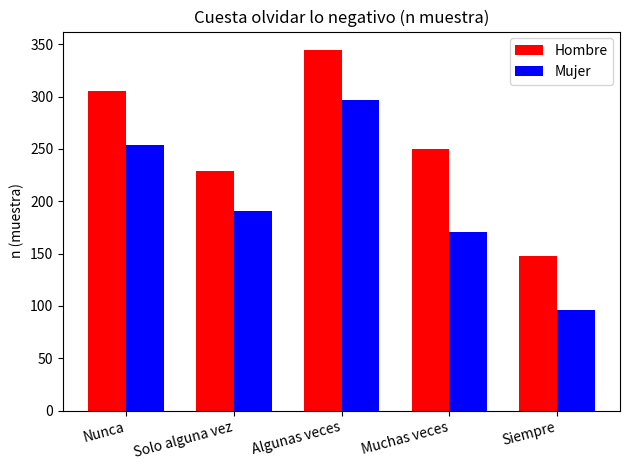

What is the difference between the highest and lowest values at Solo alguna vez?

38